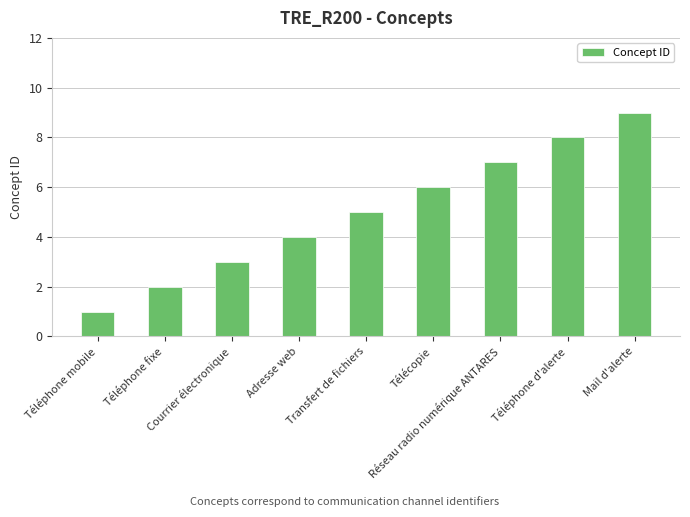

Which has a higher value, Mail d'alerte or Courrier électronique?

Mail d'alerte